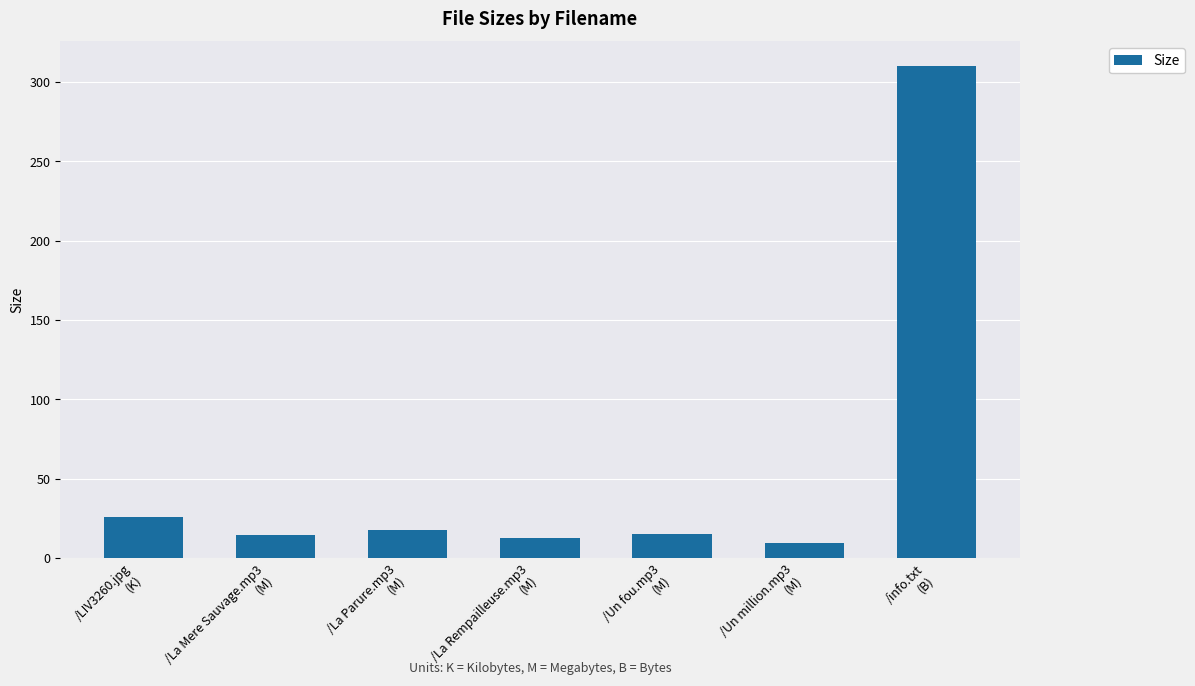

What is the change in value from /La Parure.mp3
(M) to /Un fou.mp3
(M)?

-2.3